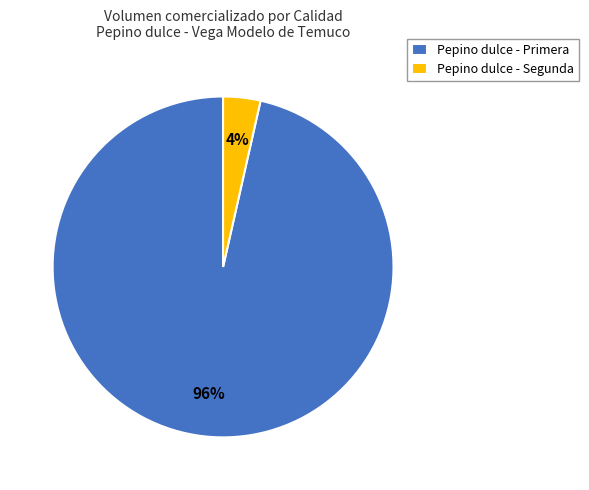

To the nearest percent, what portion does Pepino dulce - Segunda represent?

4%